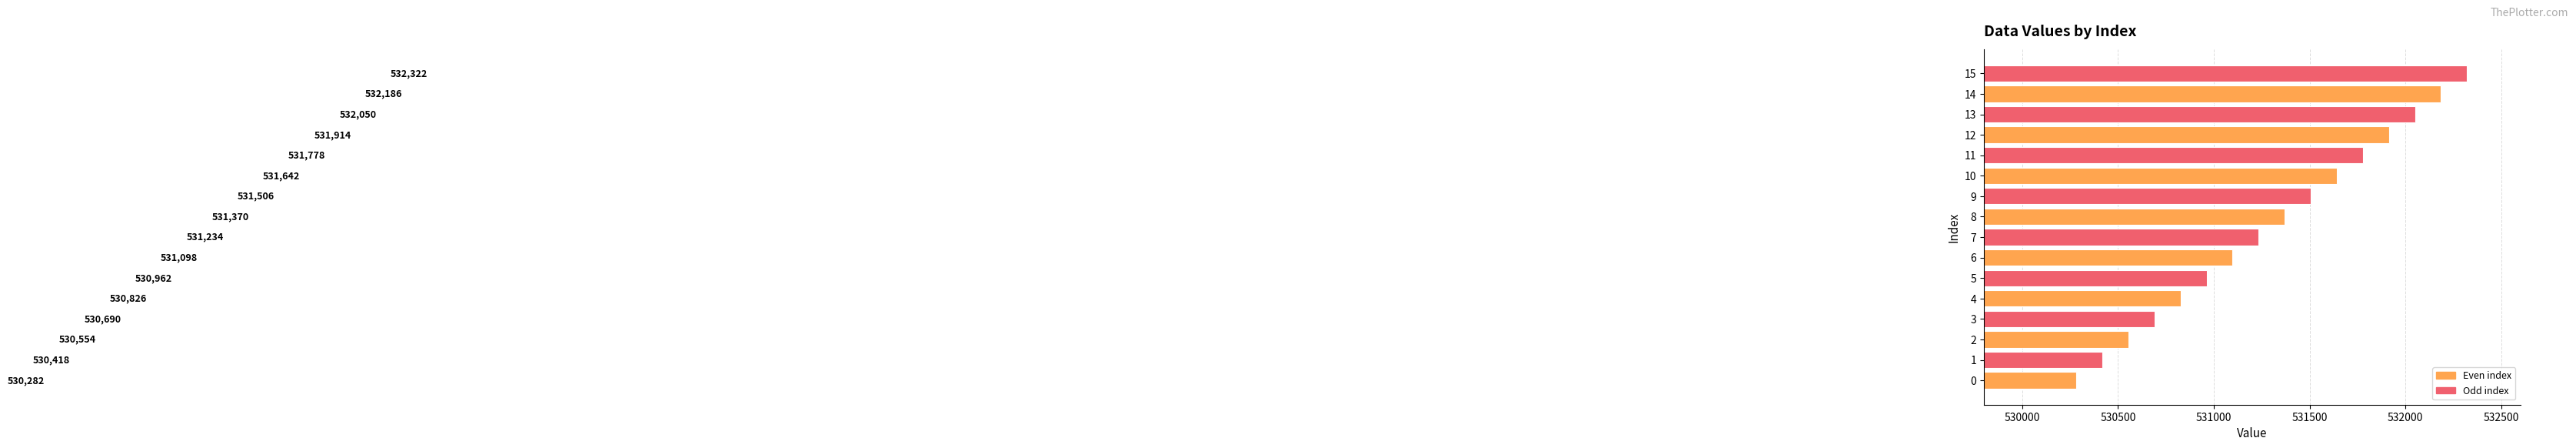

How many bars are there in total?

16